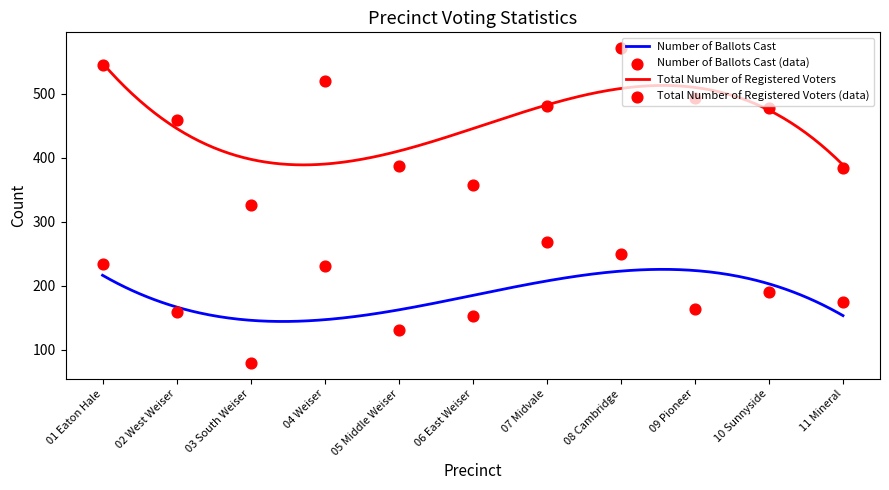

Which series has the largest total across all categories?

Total Number of Registered Voters